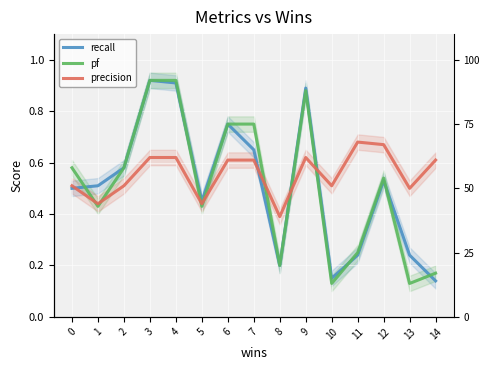

What is the sum of the recall values at 8 and 14?

0.3